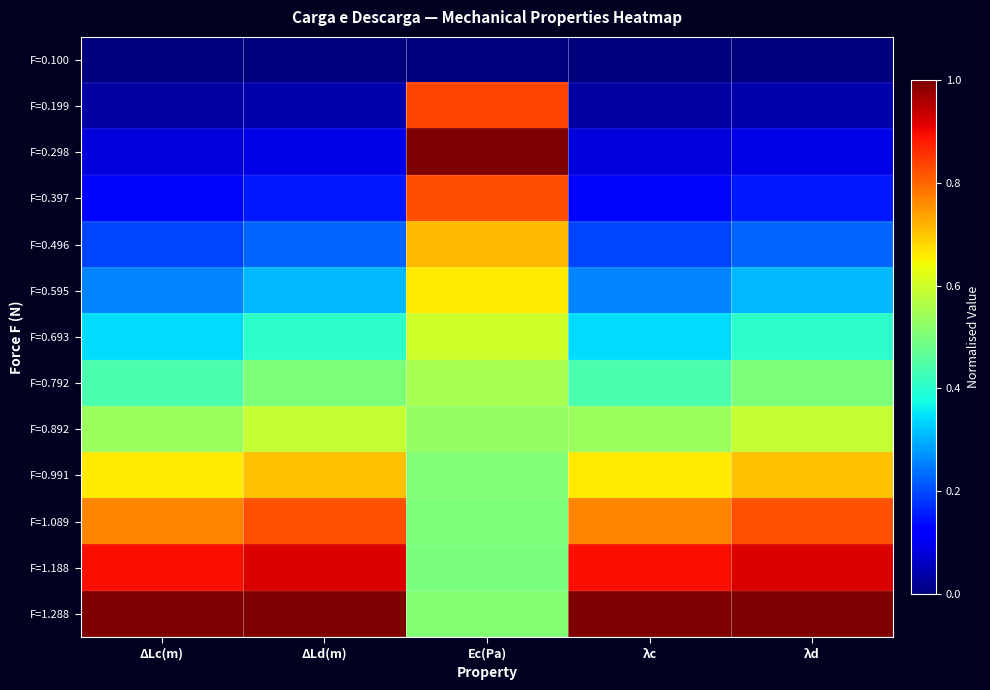

How many data points does each series have?

5